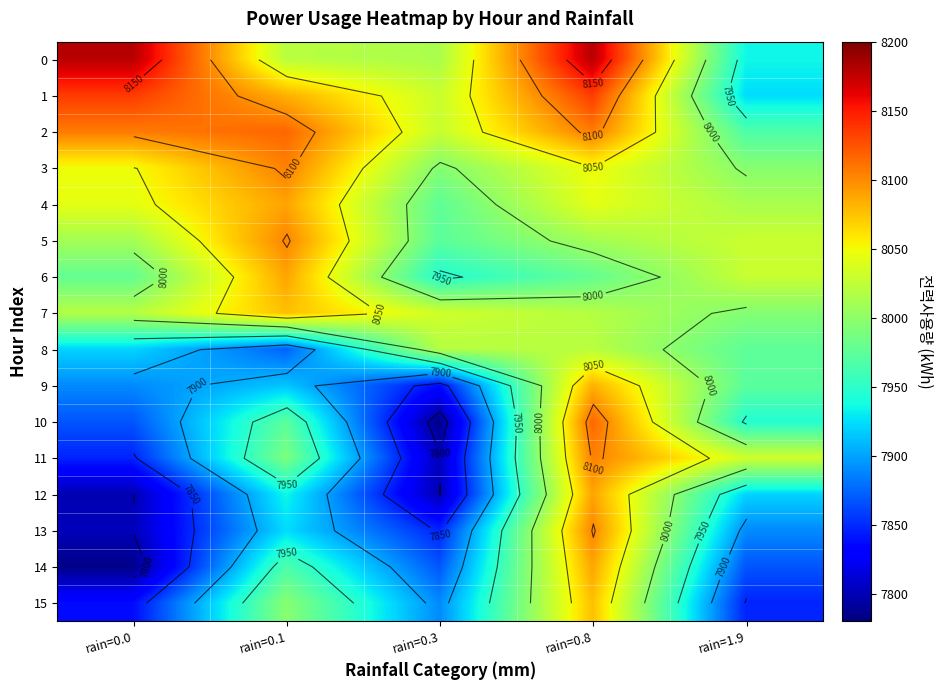

What is the difference between the maximum and minimum values in the 3 series?

110.2